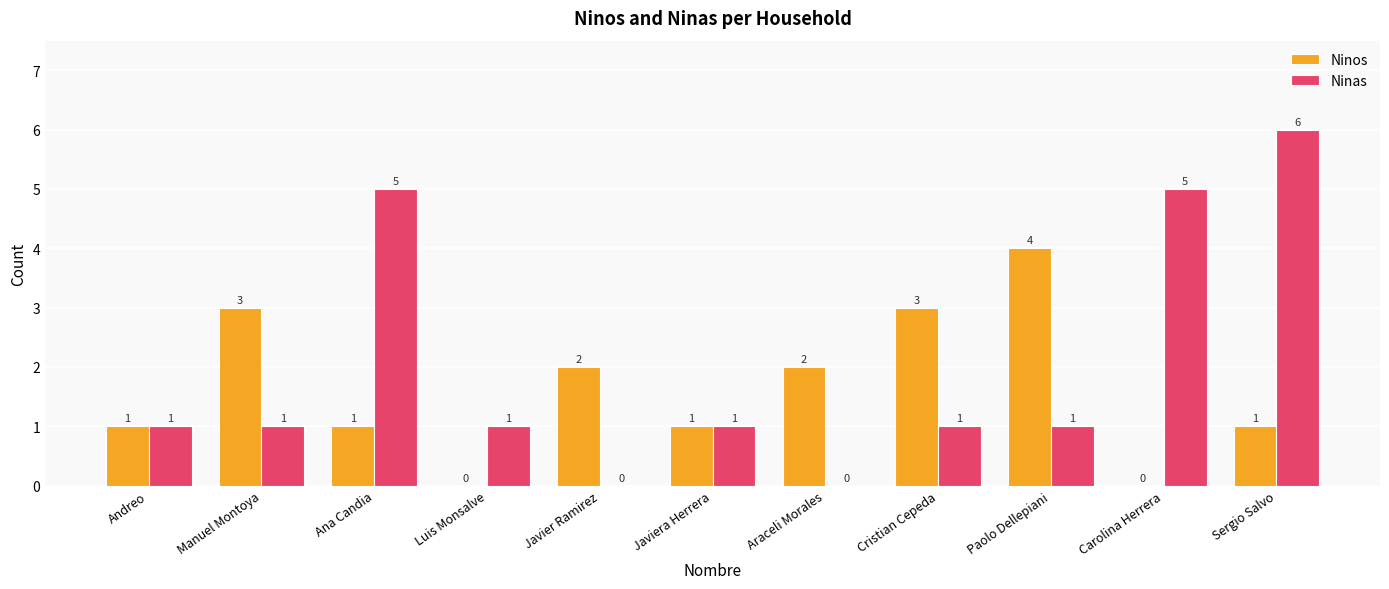

Are the bars grouped side by side (vs. stacked)?

Yes